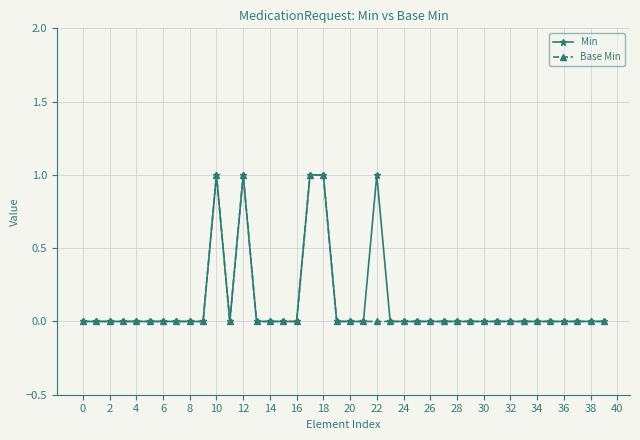

True or false: Base Min has more than 0 points higher than both neighbors.

True